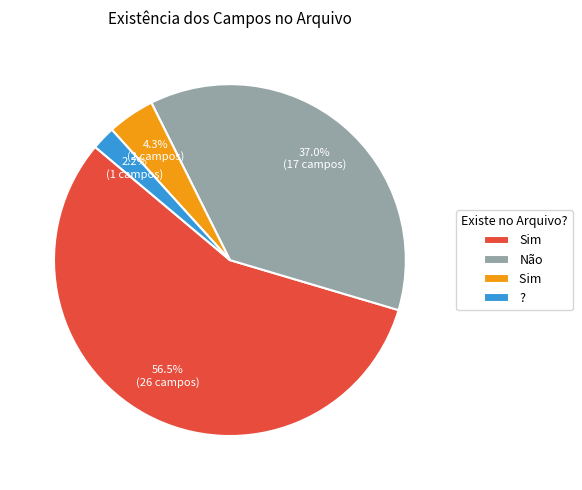

Is there a majority slice in this chart?

Yes